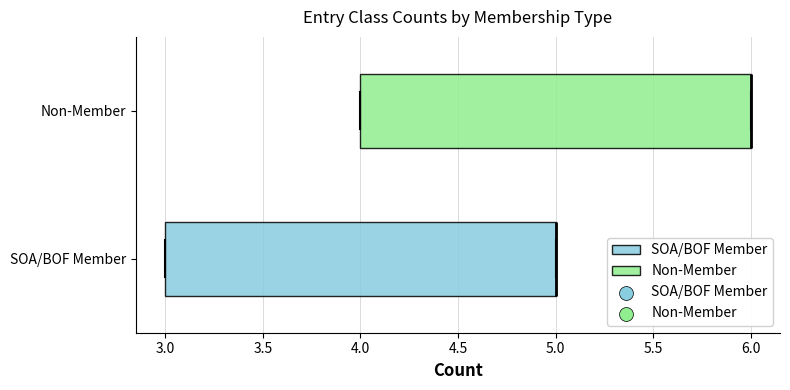

Reading bottom to top, transcribe this box plot: for each box, give where its median line is, the range the box spans, and where its two whiskers end, as read against the x-axis. The values are not printed on the chart, so give them approximately, as read against the axis.

SOA/BOF Member: median 5 (drawn on the box's right edge), box 3 to 5, whiskers 3 to 5
Non-Member: median 6 (drawn on the box's right edge), box 4 to 6, whiskers 4 to 6